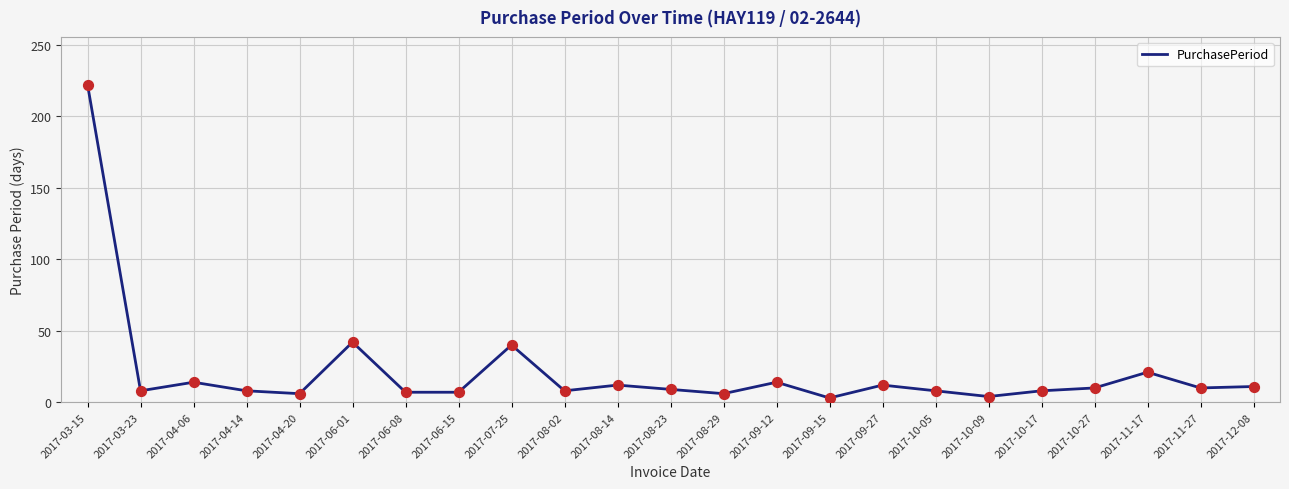

What is the change in value from 2017-09-12 to 2017-11-17?

+7